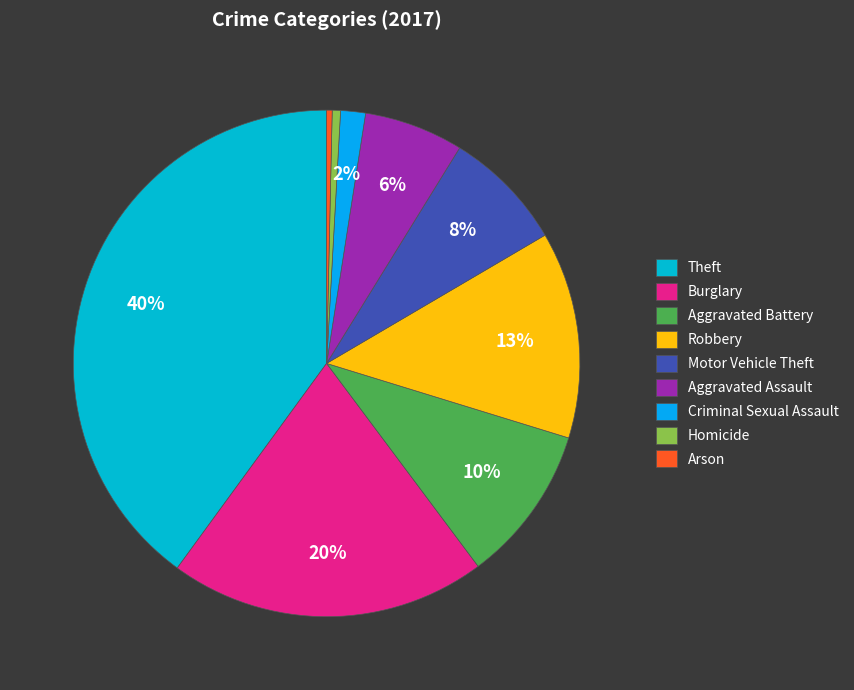

What percentage do Aggravated Assault and Burglary together represent?

26.6%